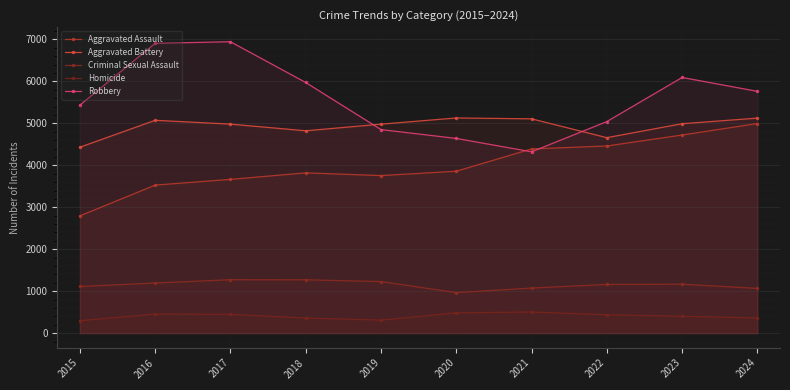

How many distinct data groups are displayed?

5